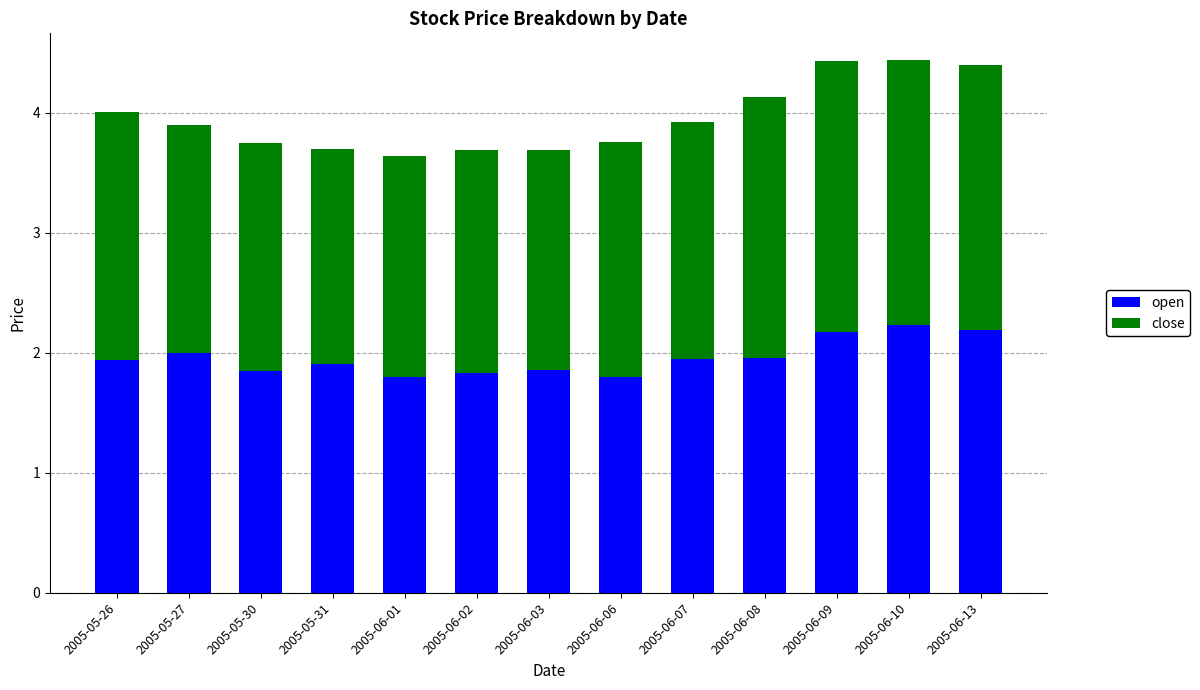

The value of open at 2005-06-01 is 1.8. True or false?

True